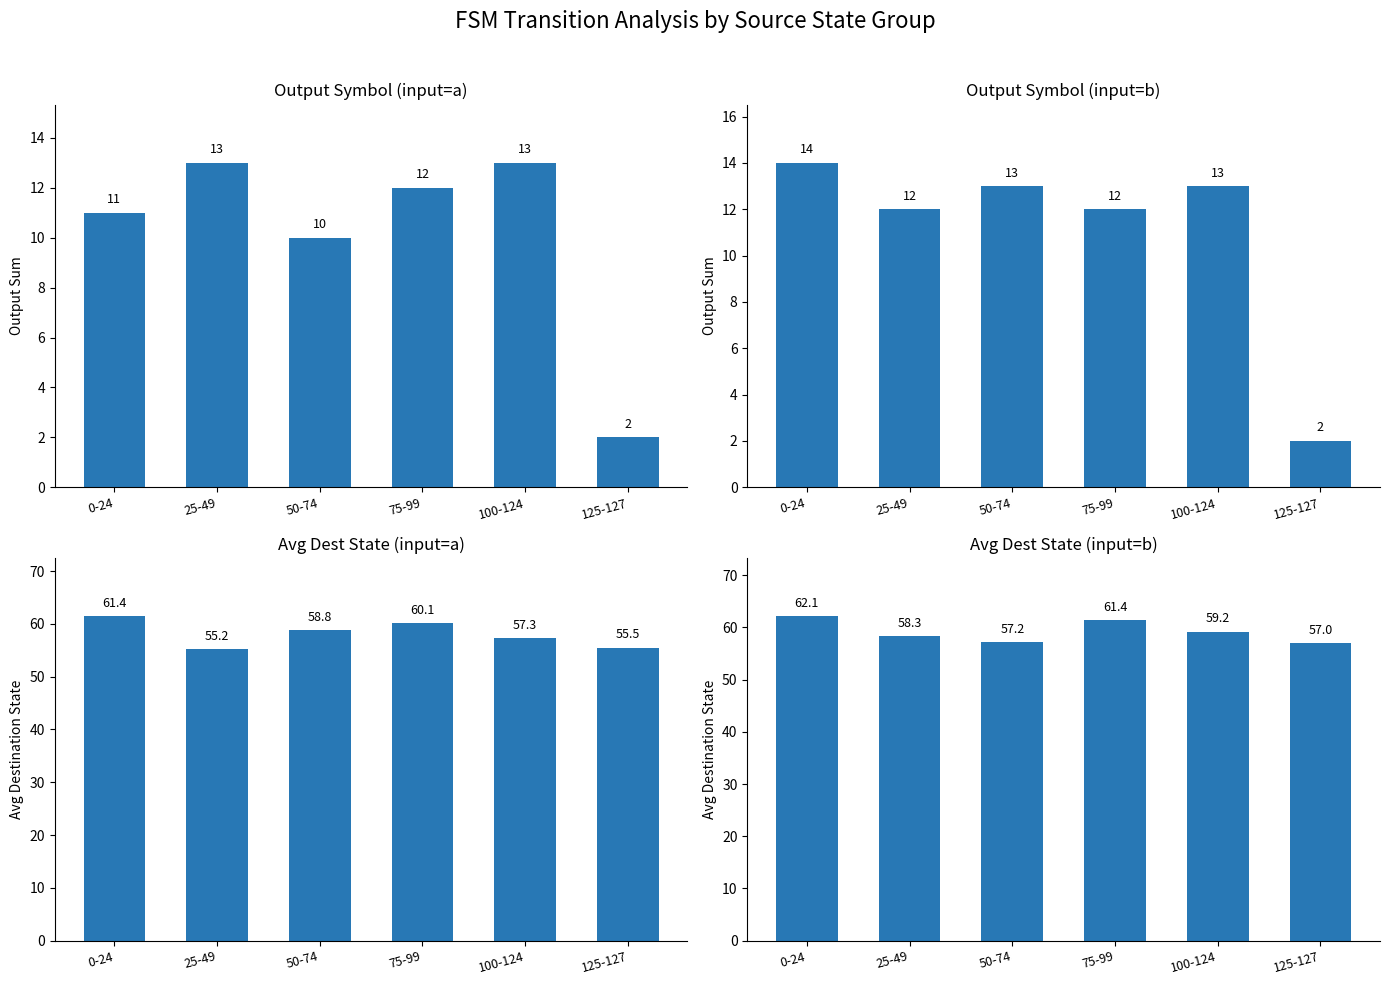

Reading left to right, transcribe all the data shown in this chart.

Output Symbol (input=a): 0-24=11.0	25-49=13.0	50-74=10.0	75-99=12.0	100-124=13.0	125-127=2.0
Output Symbol (input=b): 0-24=14.0	25-49=12.0	50-74=13.0	75-99=12.0	100-124=13.0	125-127=2.0
Avg Dest State (input=a): 0-24=61.4	25-49=55.2	50-74=58.8	75-99=60.1	100-124=57.3	125-127=55.5
Avg Dest State (input=b): 0-24=62.1	25-49=58.3	50-74=57.2	75-99=61.4	100-124=59.2	125-127=57.0